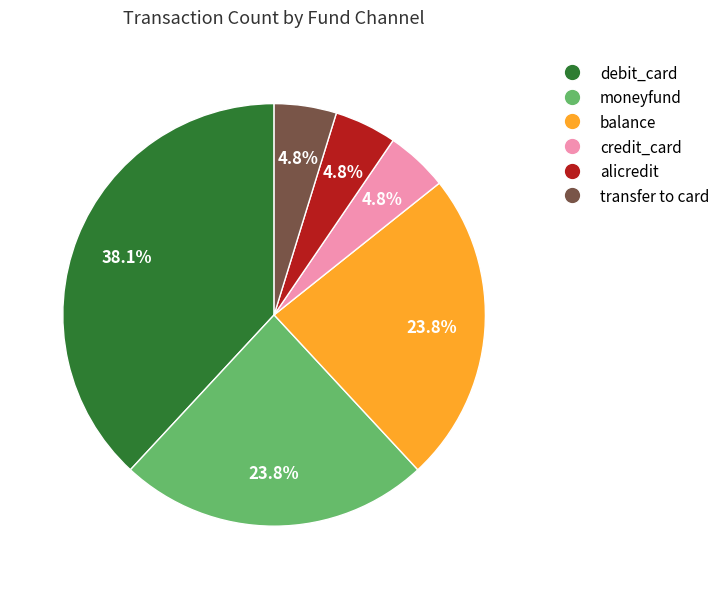

How many segments does this pie chart have?

6